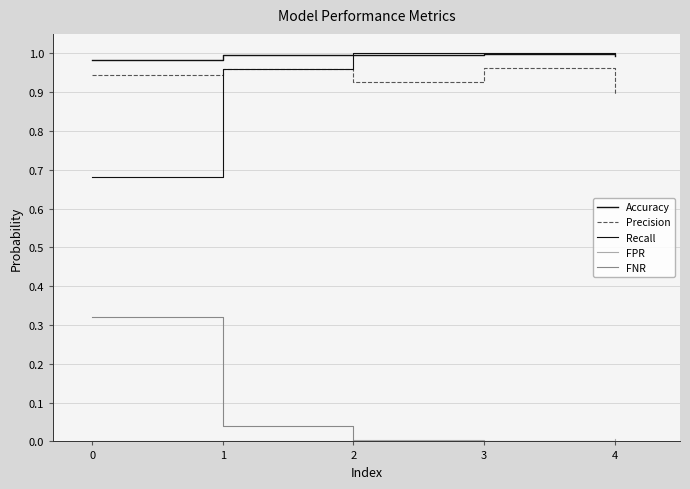

List the series in order of their peak value, lowest first.

FPR, FNR, Precision, Accuracy, Recall